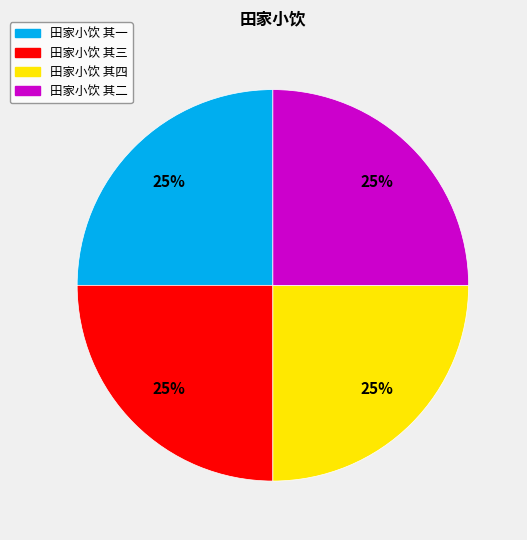

Is 田家小饮 其二 the majority of the pie?

No